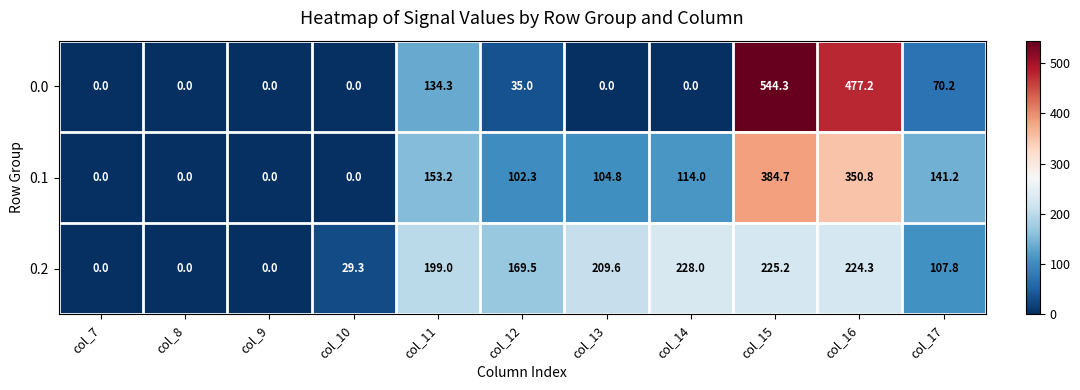

At which label does 0.1 reach its peak?

col_15